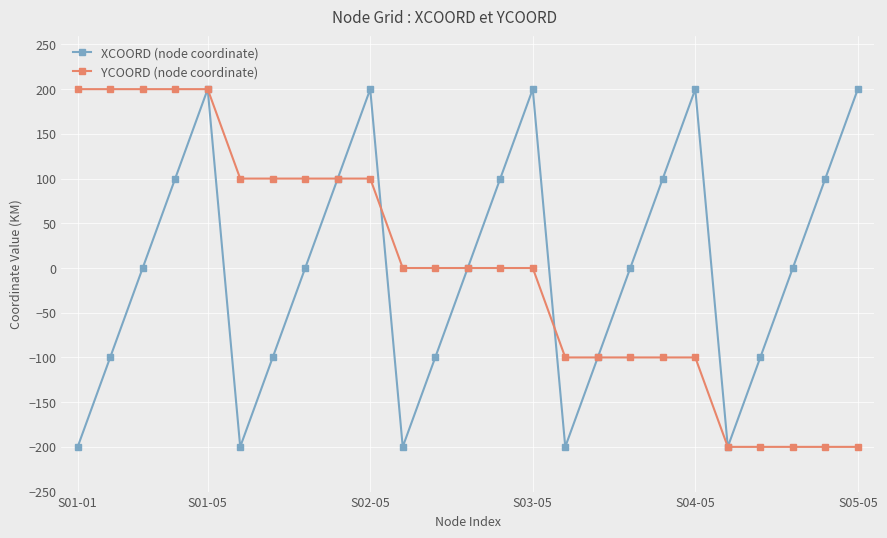

Reading right to left, transcribe all the data shown in this chart.

XCOORD (node coordinate): 200	100	0	-100	-200	200	100	0	-100	-200	200	100	0	-100	-200	200	100	0	-100	-200	200	100	0	-100	-200
YCOORD (node coordinate): -200	-200	-200	-200	-200	-100	-100	-100	-100	-100	0	0	0	0	0	100	100	100	100	100	200	200	200	200	200